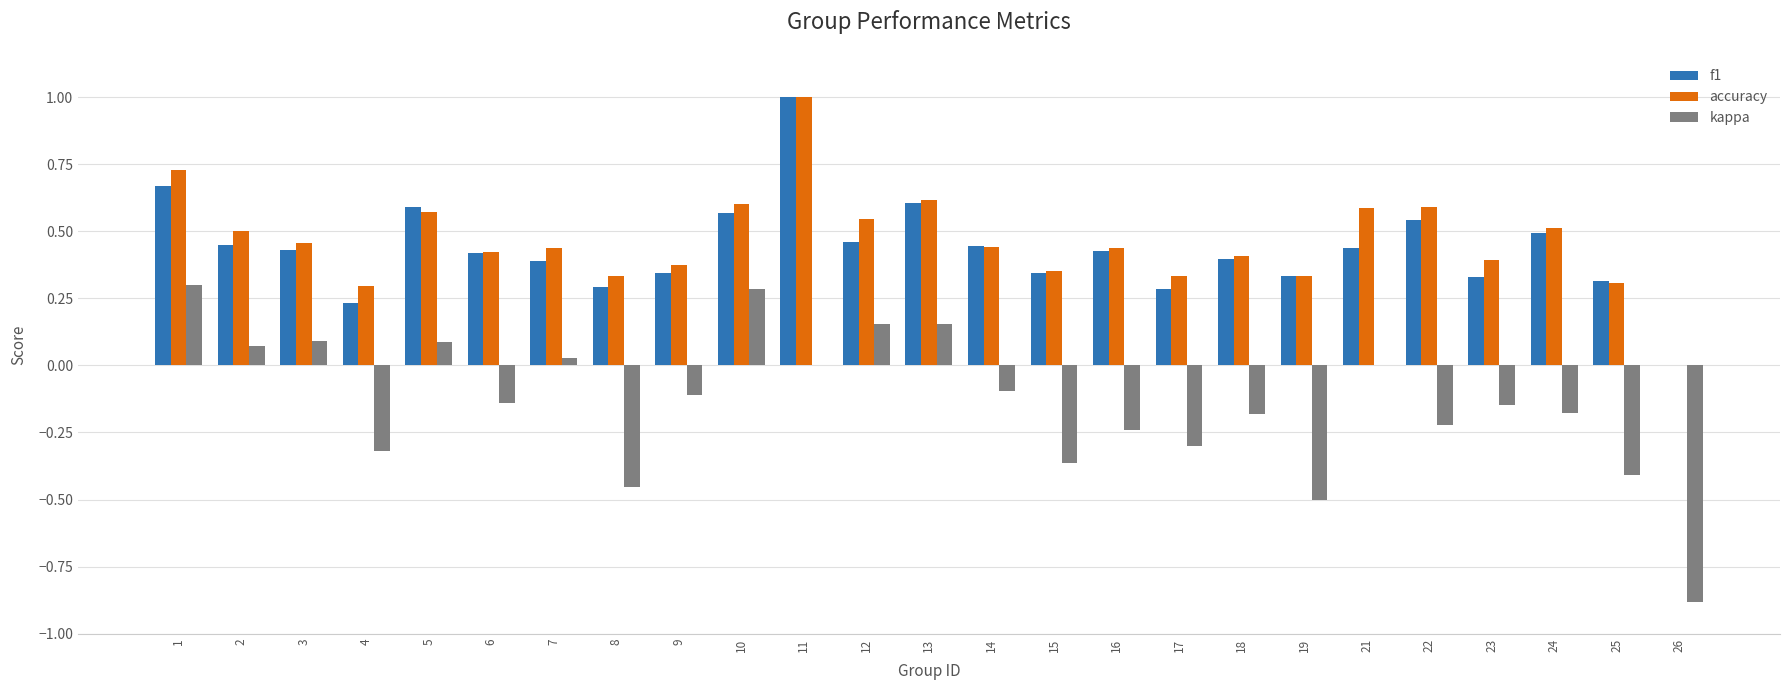

The value of kappa at 9 is -0.2. True or false?

False